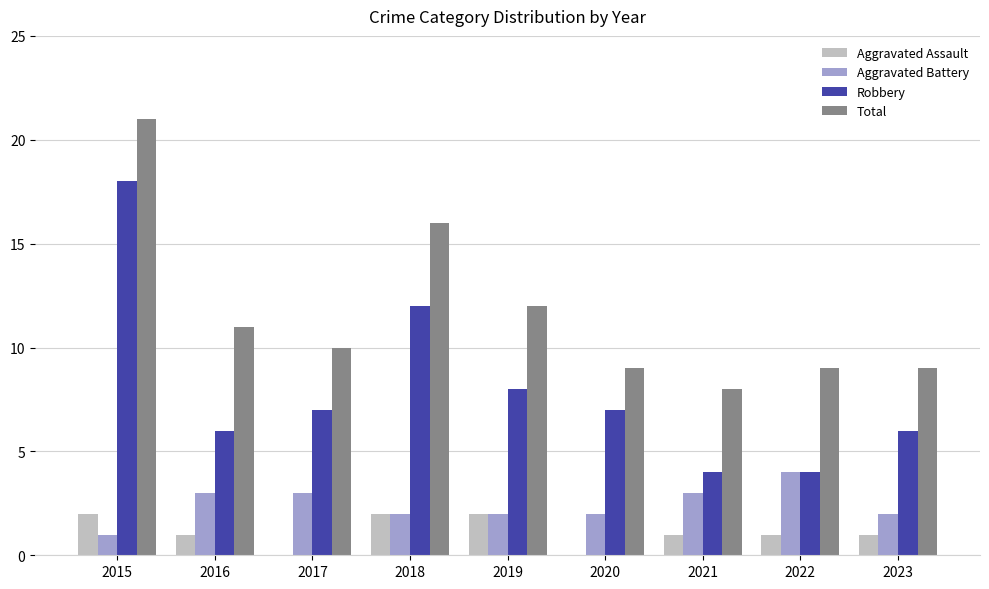

Between 2015 and 2022, which series saw the biggest shift?

Robbery